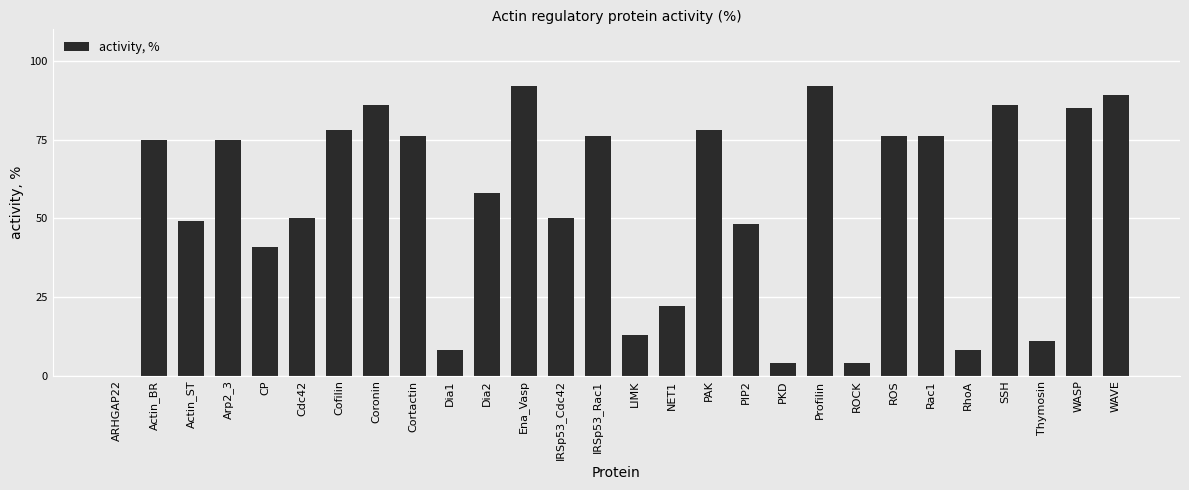

Reading left to right, what are all the values shown in this chart?

ARHGAP22=0	Actin_BR=75	Actin_ST=49	Arp2_3=75	CP=41	Cdc42=50	Cofilin=78	Coronin=86	Cortactin=76	Dia1=8	Dia2=58	Ena_Vasp=92	IRSp53_Cdc42=50	IRSp53_Rac1=76	LIMK=13	NET1=22	PAK=78	PIP2=48	PKD=4	Profilin=92	ROCK=4	ROS=76	Rac1=76	RhoA=8	SSH=86	Thymosin=11	WASP=85	WAVE=89